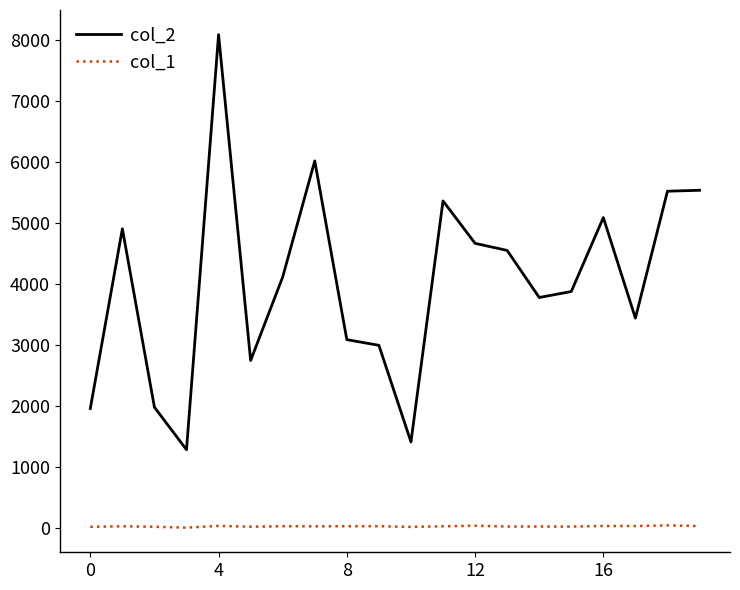

What is the maximum value shown in the chart?

8088